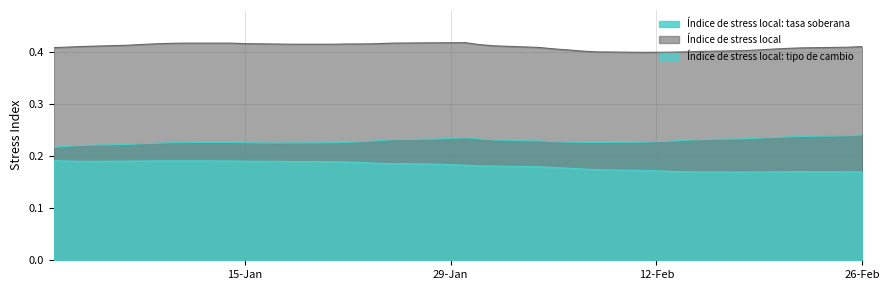

List the series in order of their overall mean, highest first.

Indice de stress local, Indice de stress local: tasa soberana, Indice de stress local: tipo de cambio